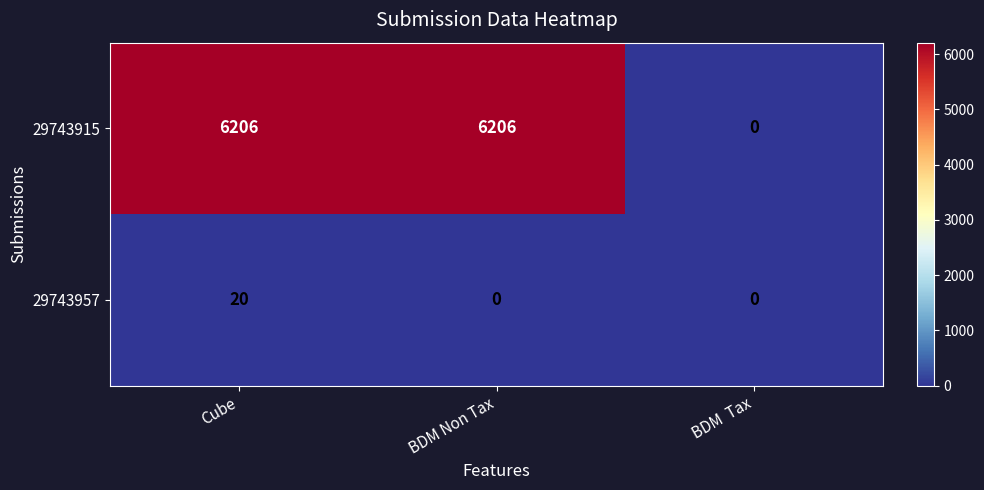

Which series has the largest total across all categories?

29743915